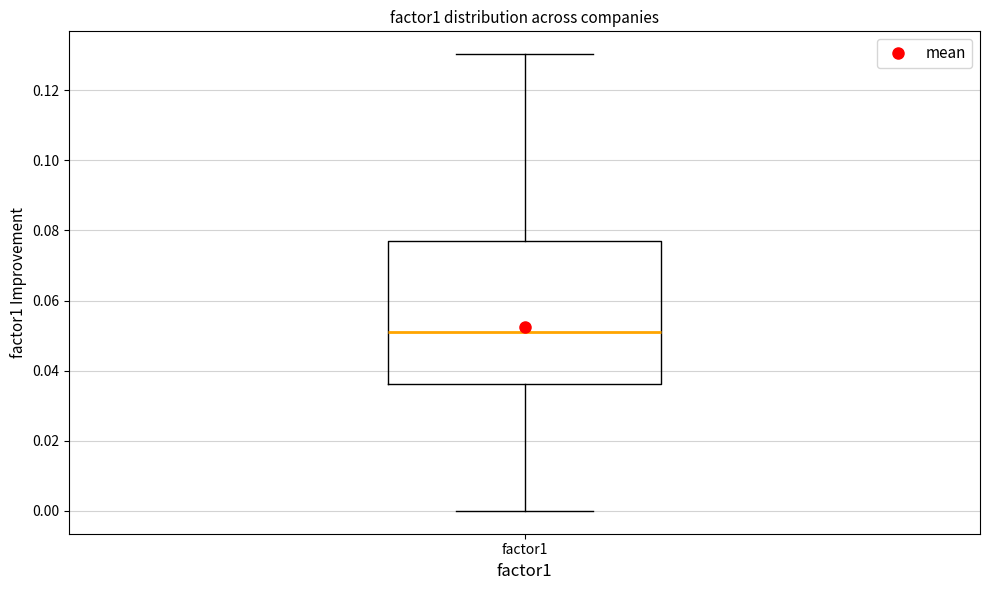

Read this box plot against the y-axis: the position of the median line, the range covered by the box, and the ends of both whiskers. The values are not printed on the chart, so give them approximately, as read against the axis.

median 0.050, box 0.036 to 0.076, whiskers 0.000 to 0.130